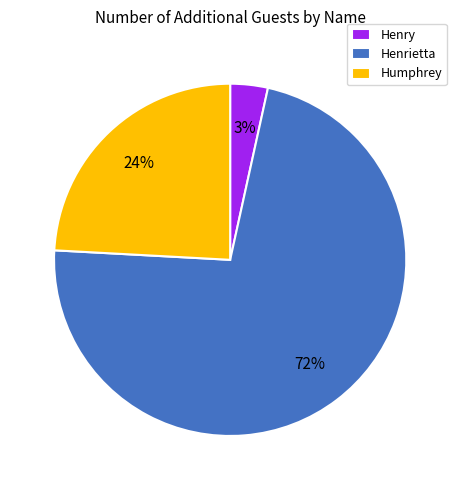

Which category has the biggest portion of the pie?

Henrietta